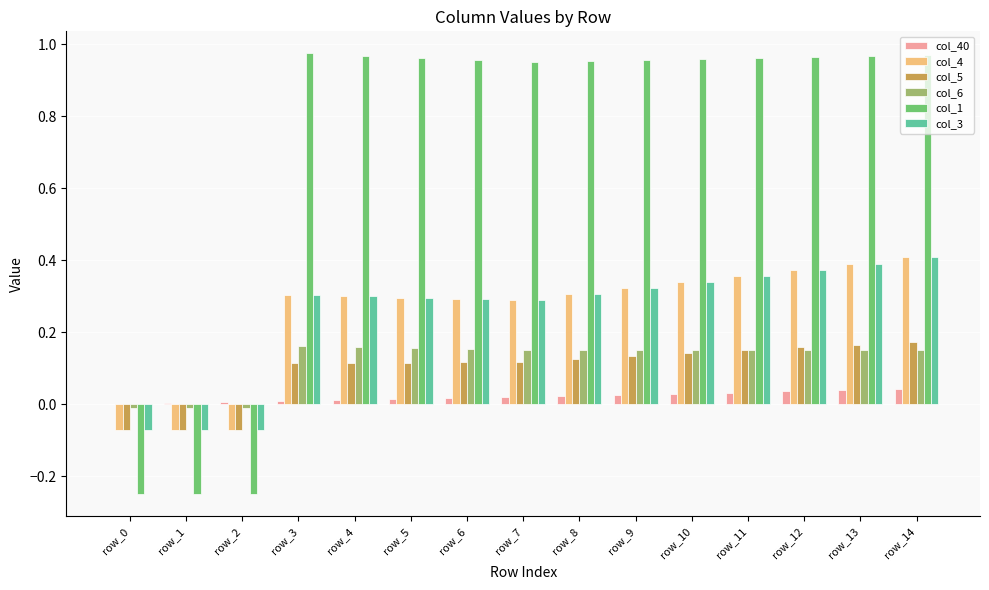

The col_3 series shows 0.5 at row_5. True or false?

False